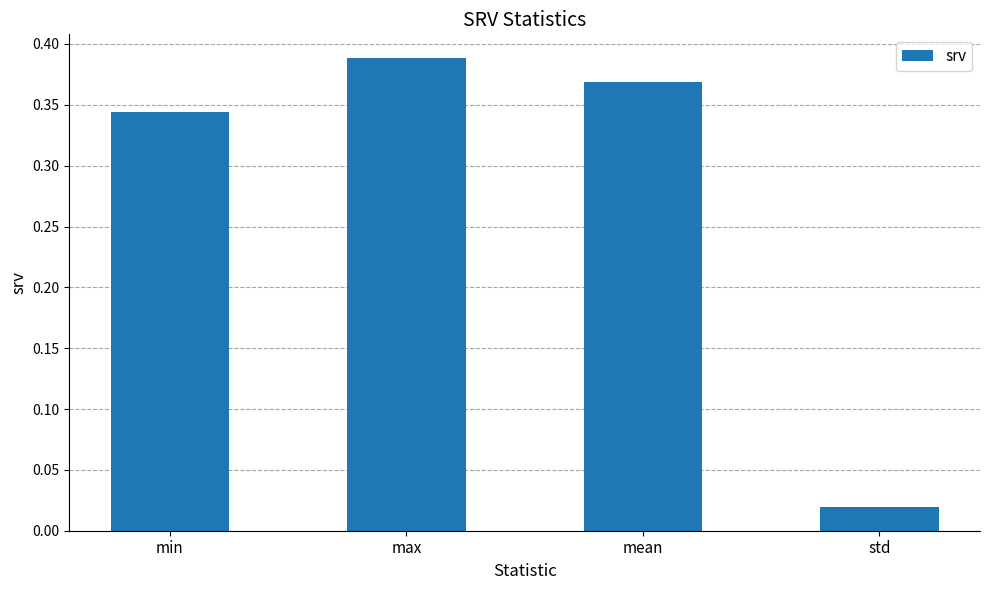

How many bars are there in total?

4